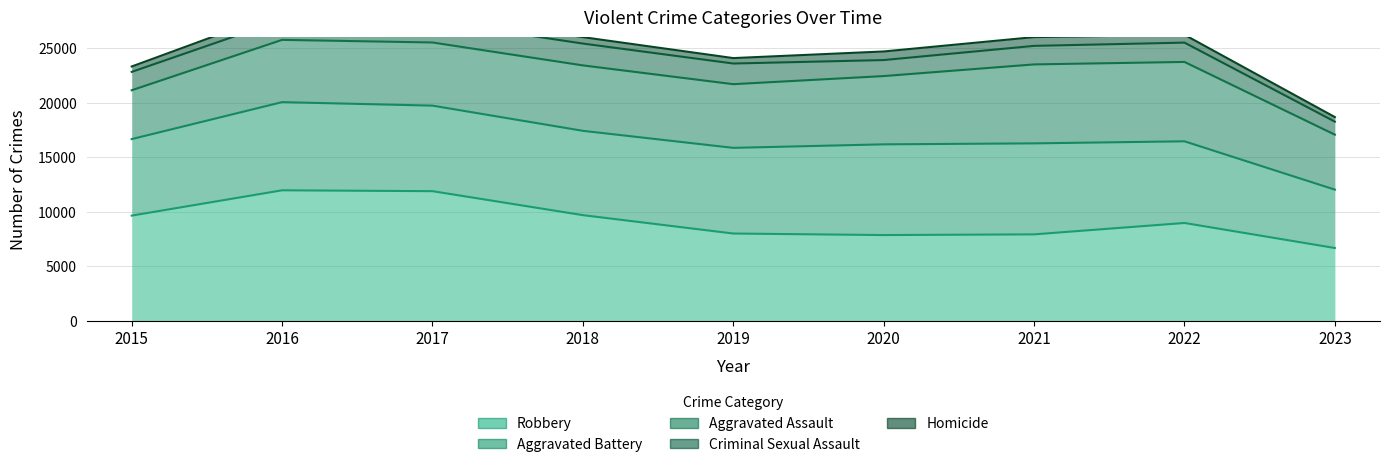

Reading left to right, what are all the values shown in this chart?

Robbery: 9638	11960	11880	9681	7995	7855	7918	8964	6667
Aggravated Battery: 7018	8086	7845	7734	7857	8320	8347	7489	5353
Aggravated Assault: 4480	5712	5793	6001	5841	6262	7242	7280	5042
Criminal Sexual Assault: 1683	1833	1958	2003	1895	1469	1699	1772	1194
Homicide: 496	786	672	589	498	787	804	719	420